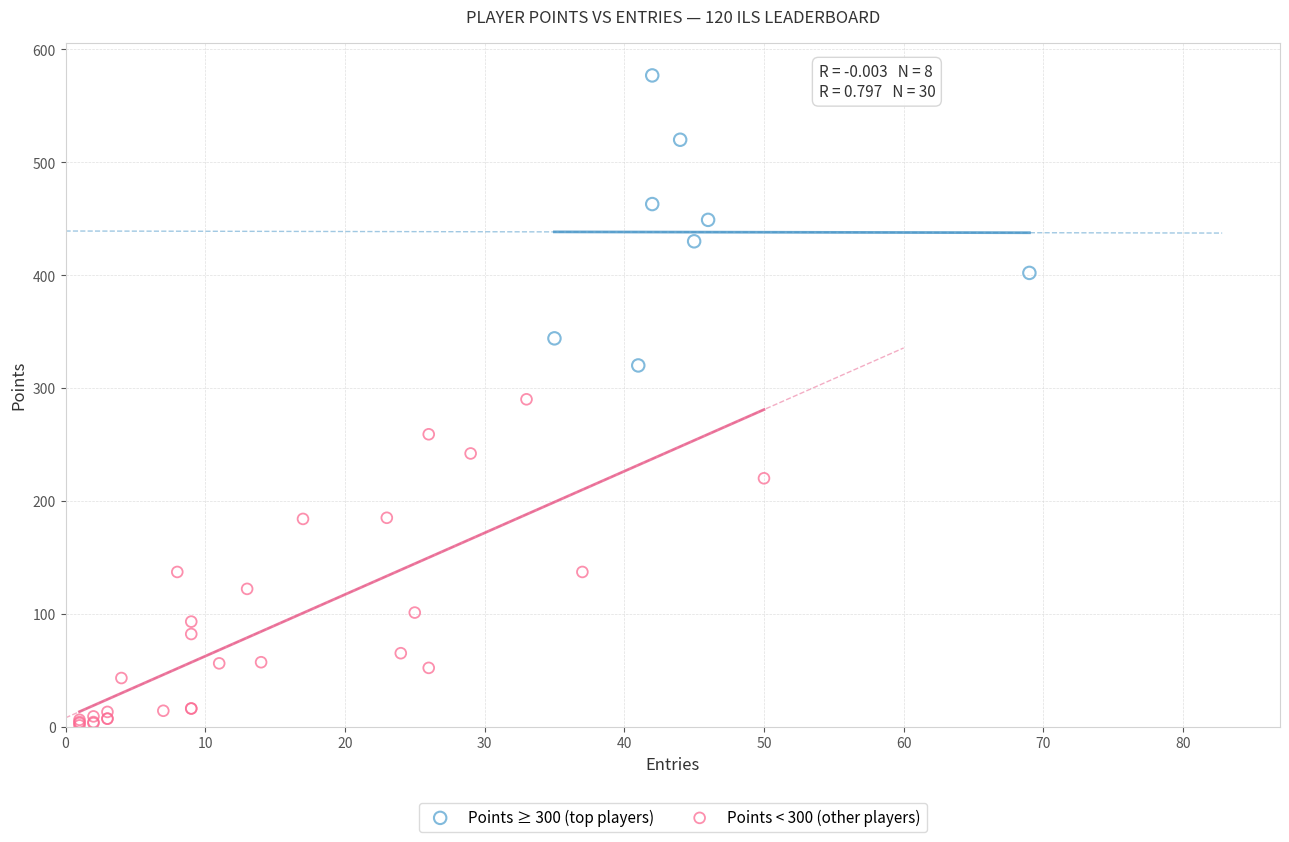

Which series contains the lowest Y value?

Points < 300 (other players)